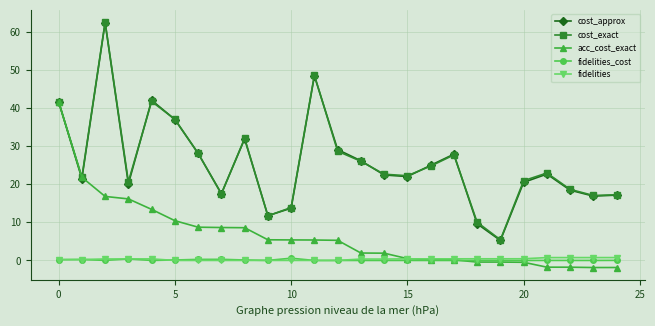

What is the value of the acc_cost_exact point at the 10th from the left?

5.4